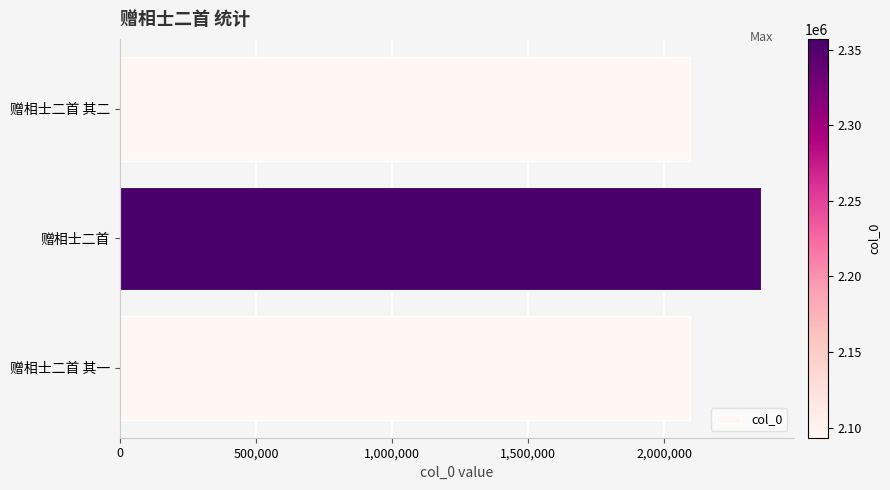

Between 赠相士二首 其一 and 赠相士二首, which is larger?

赠相士二首